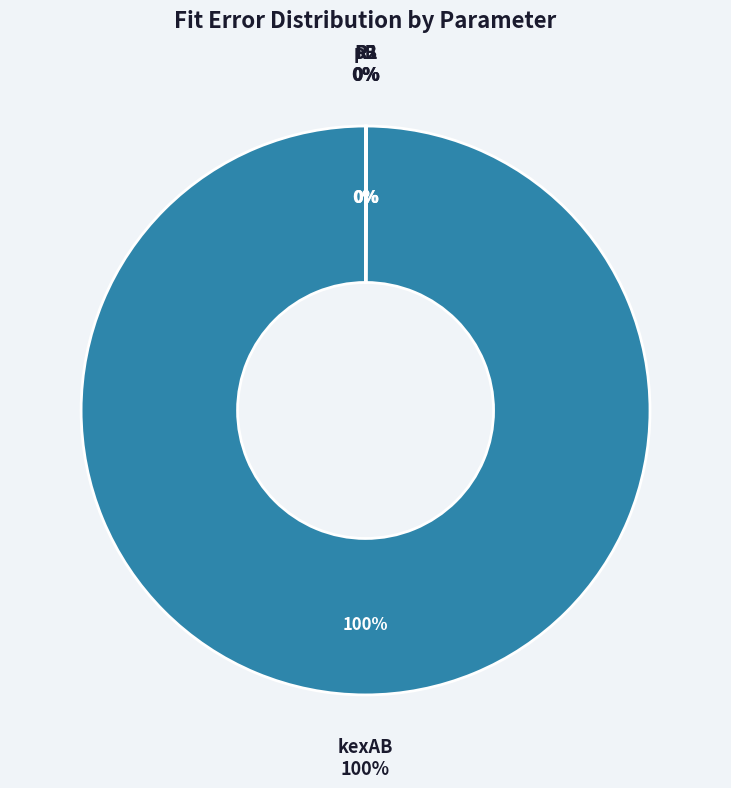

How many slices are in this pie chart?

4